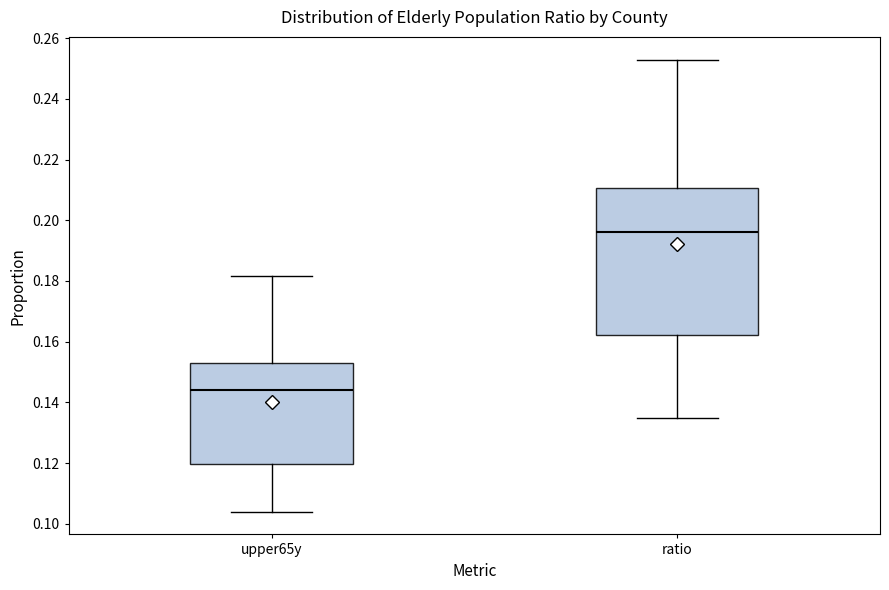

Where is the upper edge of the box for upper65y on the y-axis? The values are not printed on the chart, so give them approximately, as read against the axis.

0.152